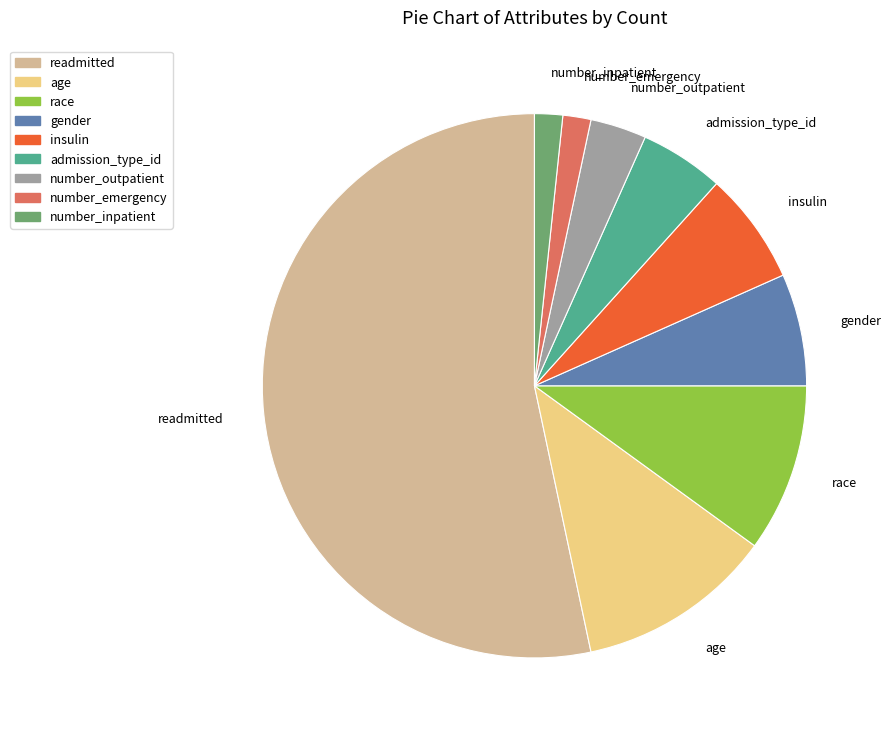

Which has a higher value, number_inpatient or insulin?

insulin